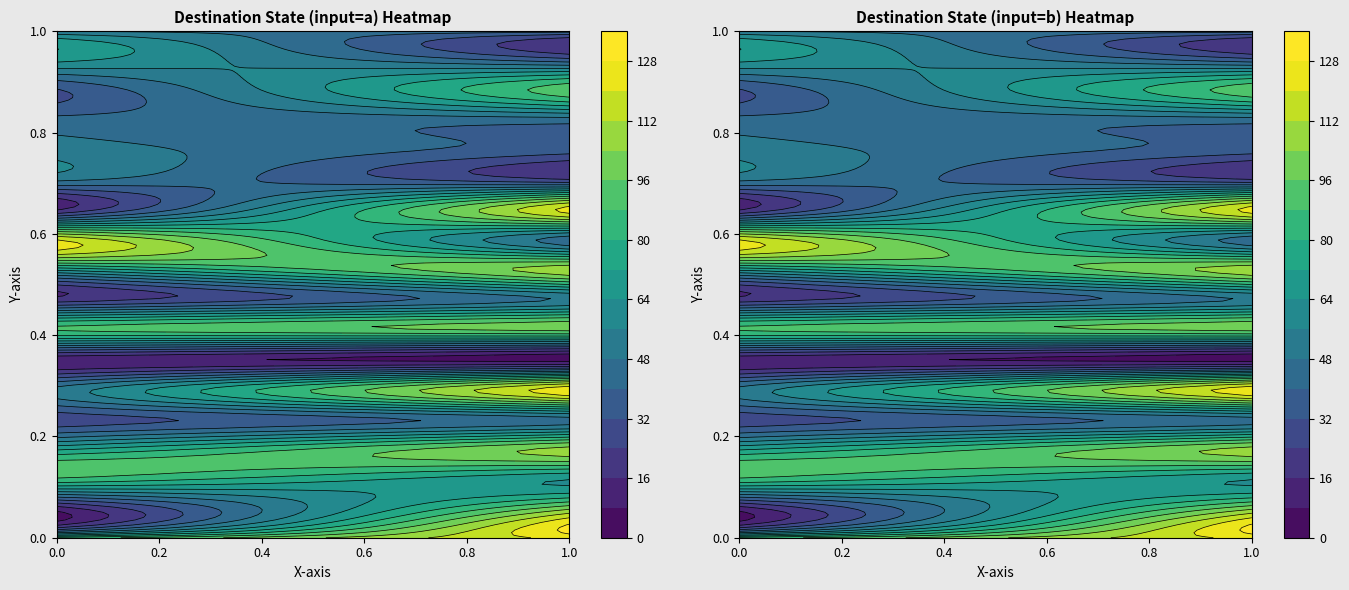

List the labels in order of 0 value, largest first.

b, a